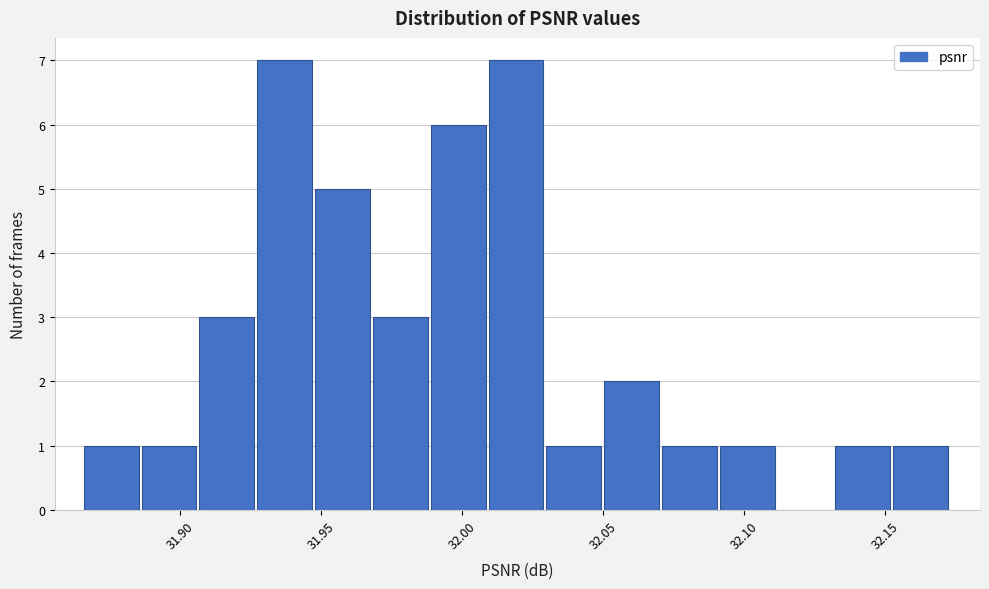

Reading left to right, list every bar in this chart as the range it spans on the x-axis followed by its height. Neither the bar edges nor the heights are printed on the chart, so give them approximately, as read against the axes.

31.865 to 31.885: 1
31.885 to 31.905: 1
31.905 to 31.925: 3
31.925 to 31.950: 7
31.950 to 31.970: 5
31.970 to 31.990: 3
31.990 to 32.010: 6
32.010 to 32.030: 7
32.030 to 32.050: 1
32.050 to 32.070: 2
32.070 to 32.090: 1
32.090 to 32.110: 1
32.110 to 32.130: 0
32.130 to 32.155: 1
32.155 to 32.175: 1